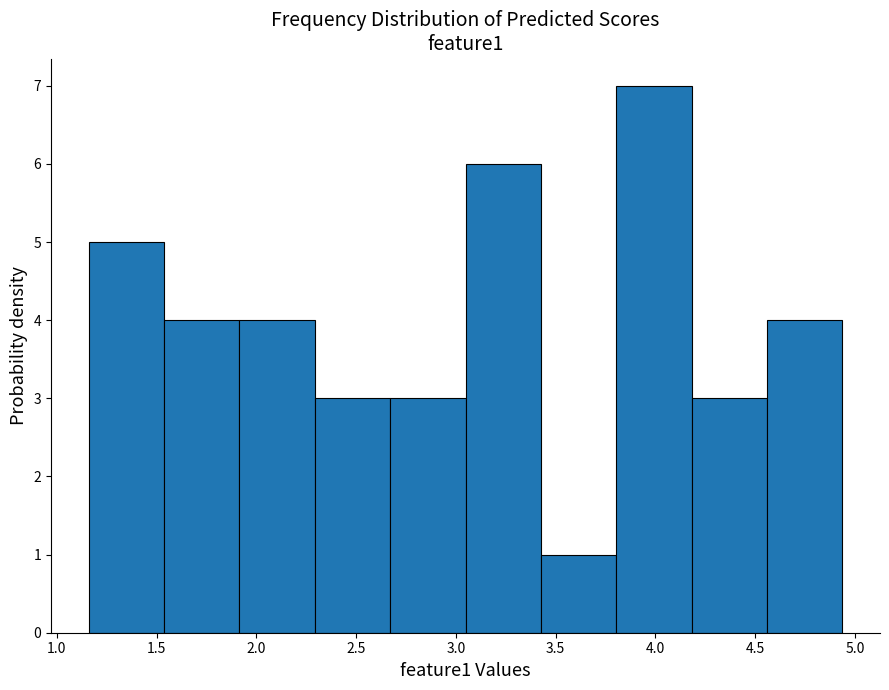

How tall is the bar that spans 2.30 to 2.65 on the x-axis? Neither the bar edges nor the heights are printed on the chart, so give them approximately, as read against the axes.

3